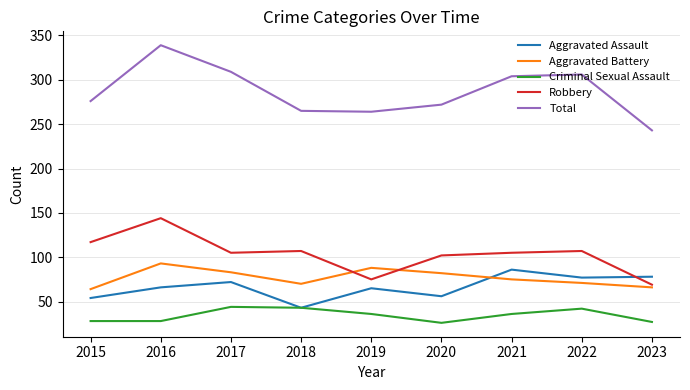

What are all the series names shown in the legend?

Aggravated Assault, Aggravated Battery, Criminal Sexual Assault, Robbery, Total